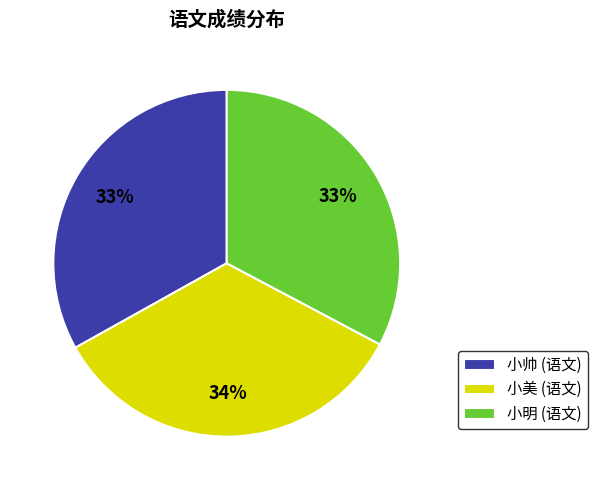

What percentage is the 小帅 slice, to the nearest percent?

33%